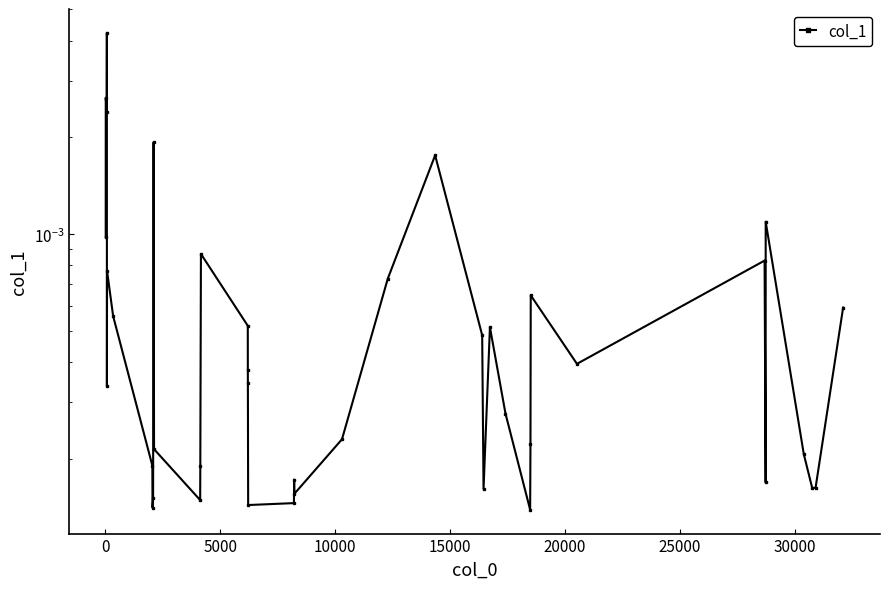

The chart shows a value of 0.0 at 34. True or false?

False